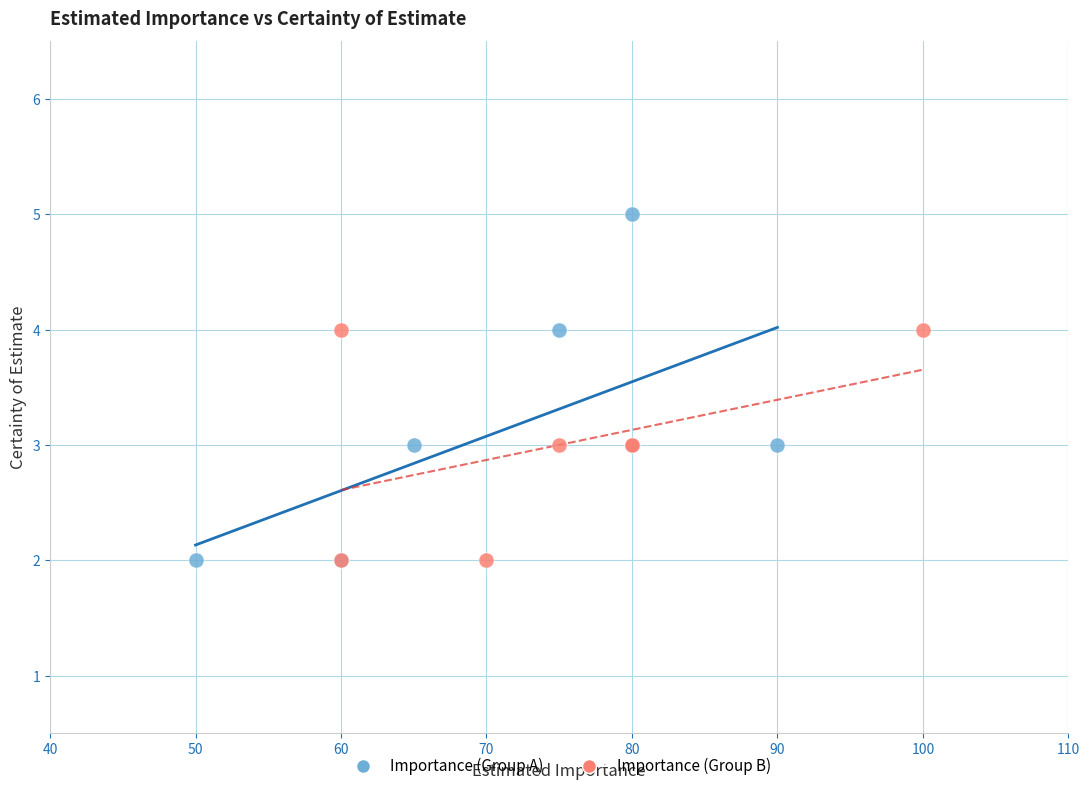

Which series has the widest spread of Y values?

Importance (Group A)